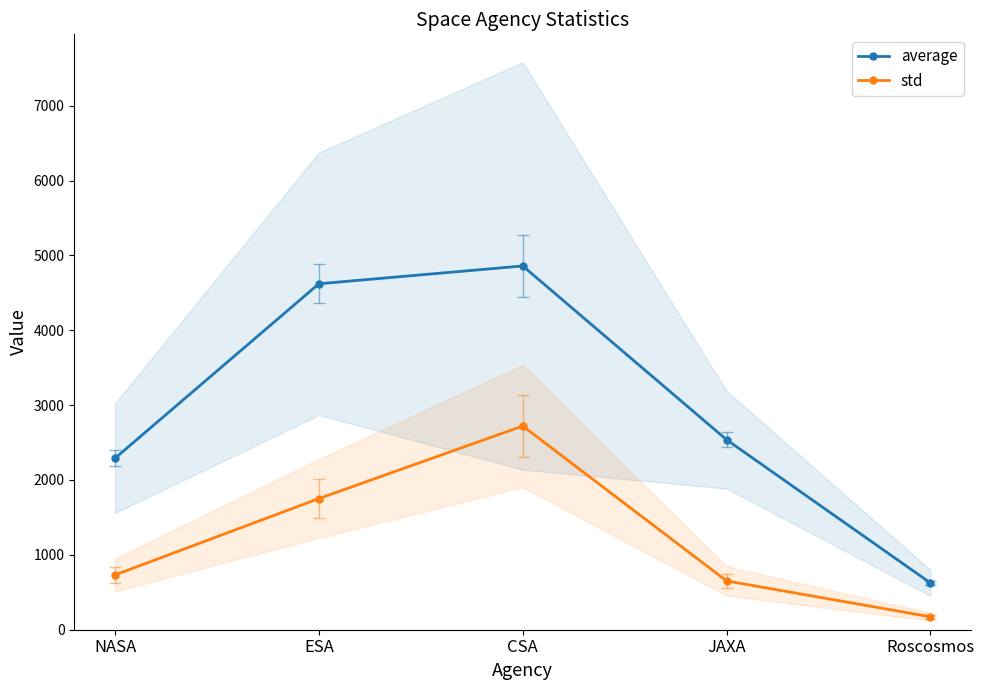

Which series reaches the minimum Y coordinate?

std